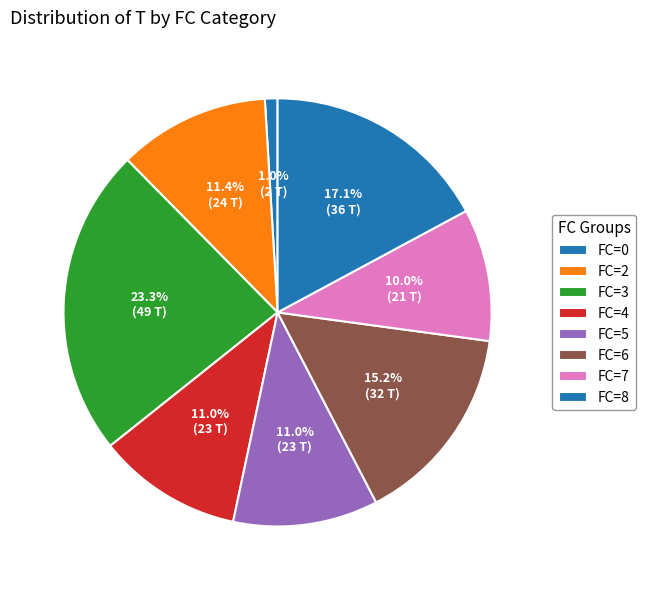

Does FC=7 represent more than half of the total?

No